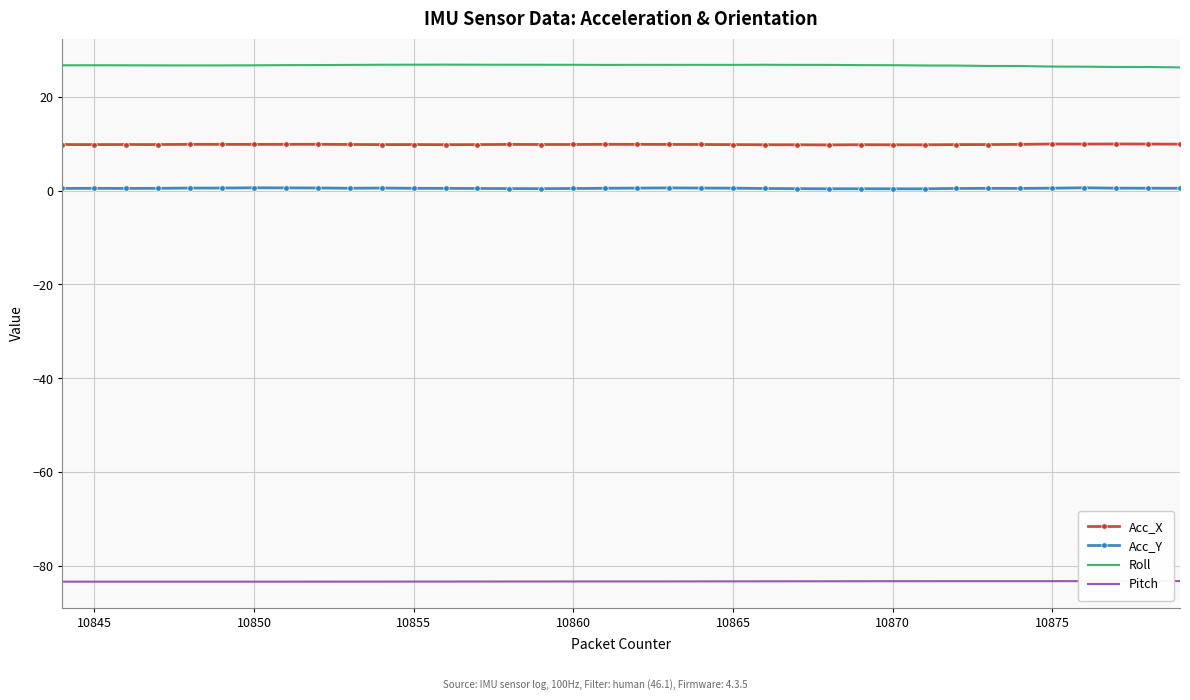

How many lines are shown in the chart?

4